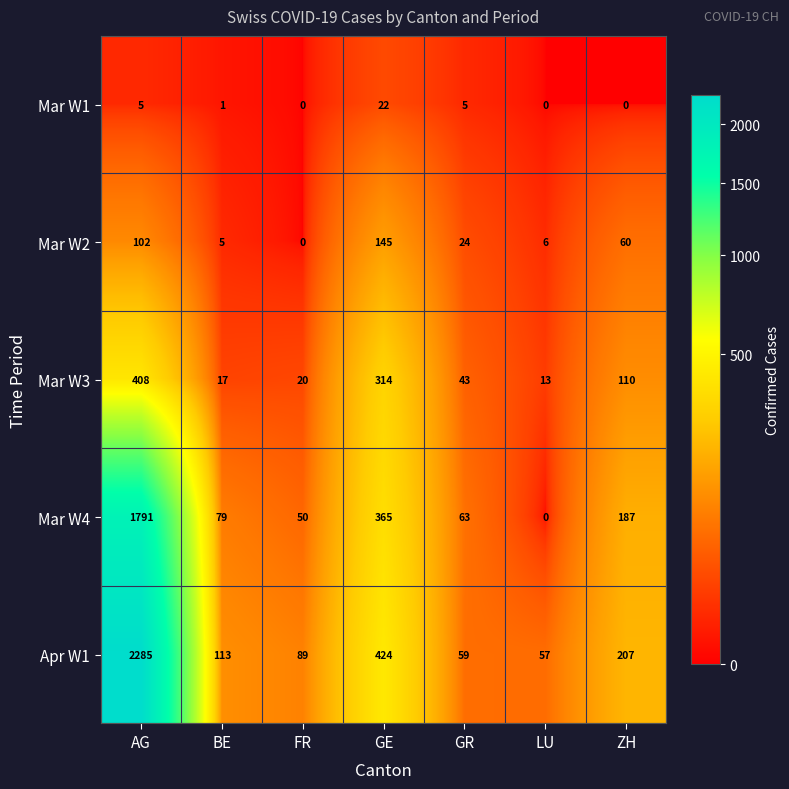

Count the number of data series in this chart.

5